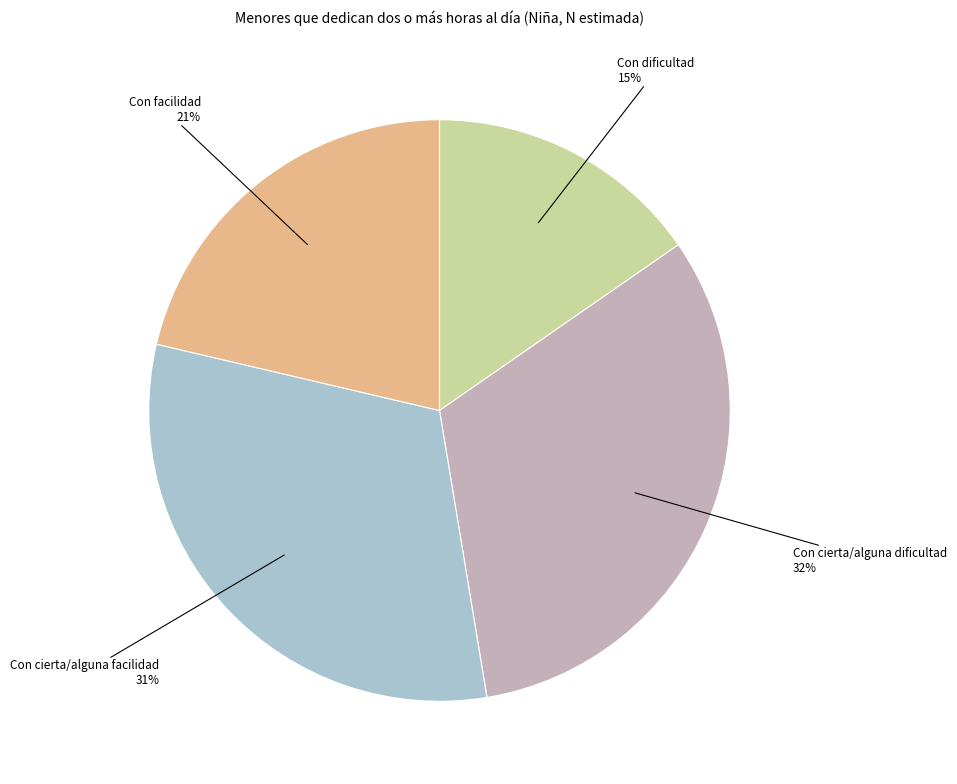

To the nearest percent, what is the average slice percentage?

25%